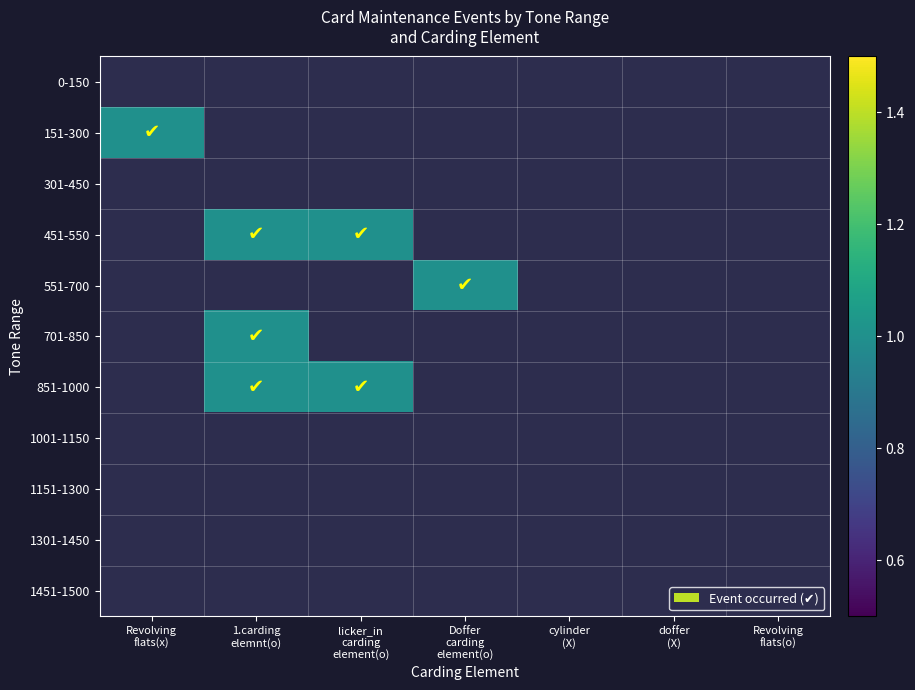

At Doffer carding element(o), list the series in order from largest to smallest.

0-150, 151-300, 301-450, 451-550, 551-700, 701-850, 851-1000, 1001-1150, 1151-1300, 1301-1450, 1451-1500